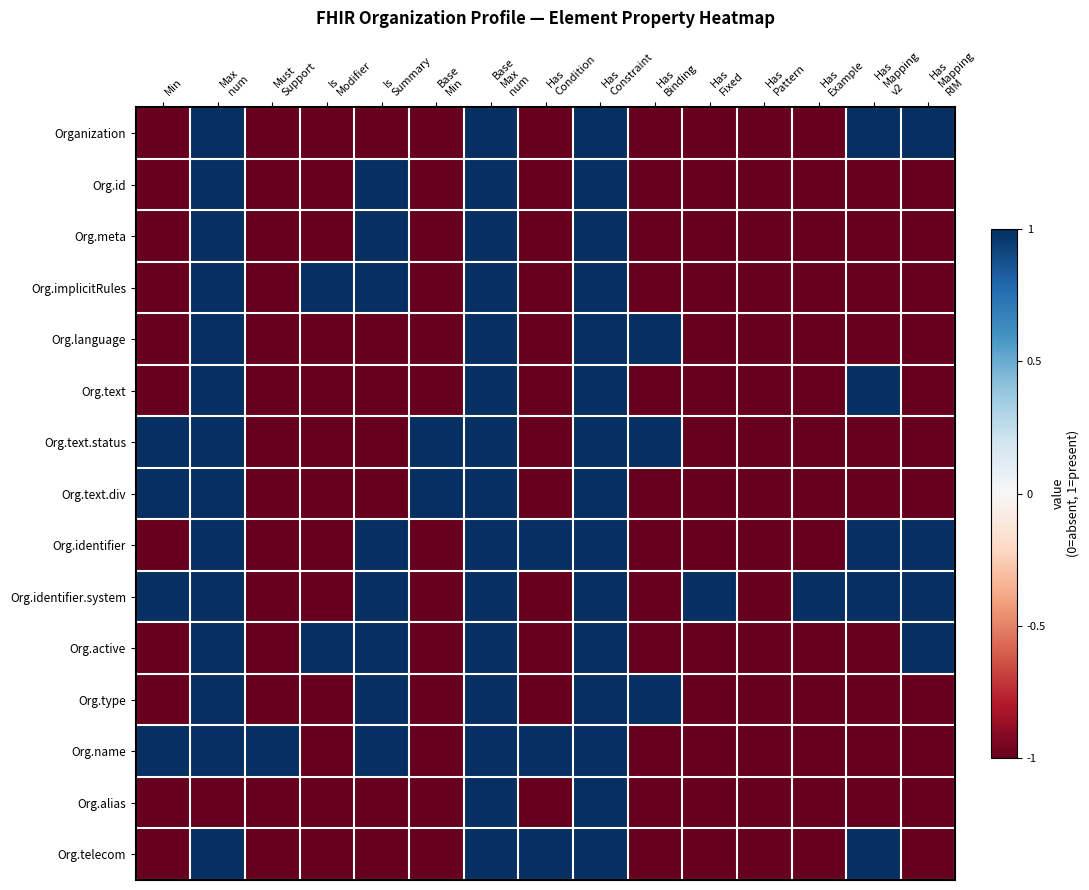

What is the greatest value displayed?

1